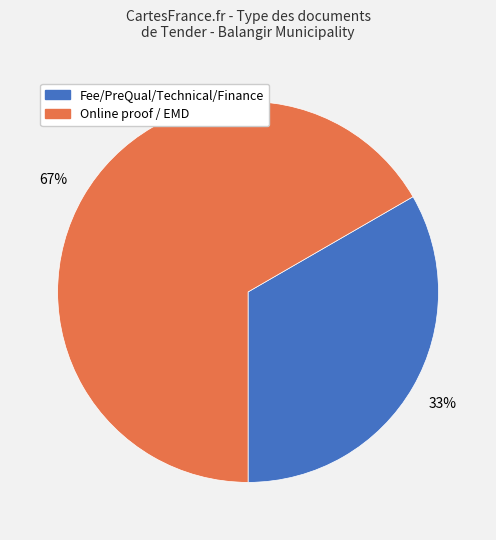

How many slices are in this pie chart?

2